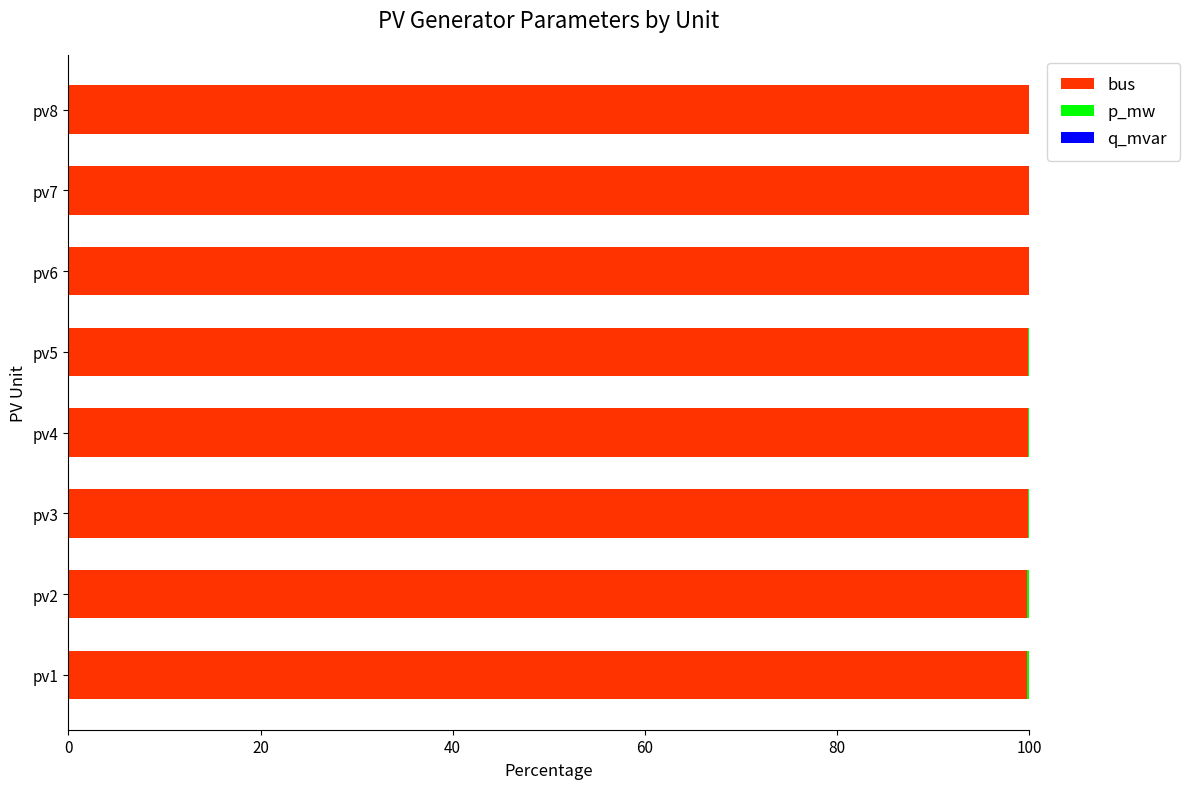

Is it true that bus equals 56.6 at pv2?

False